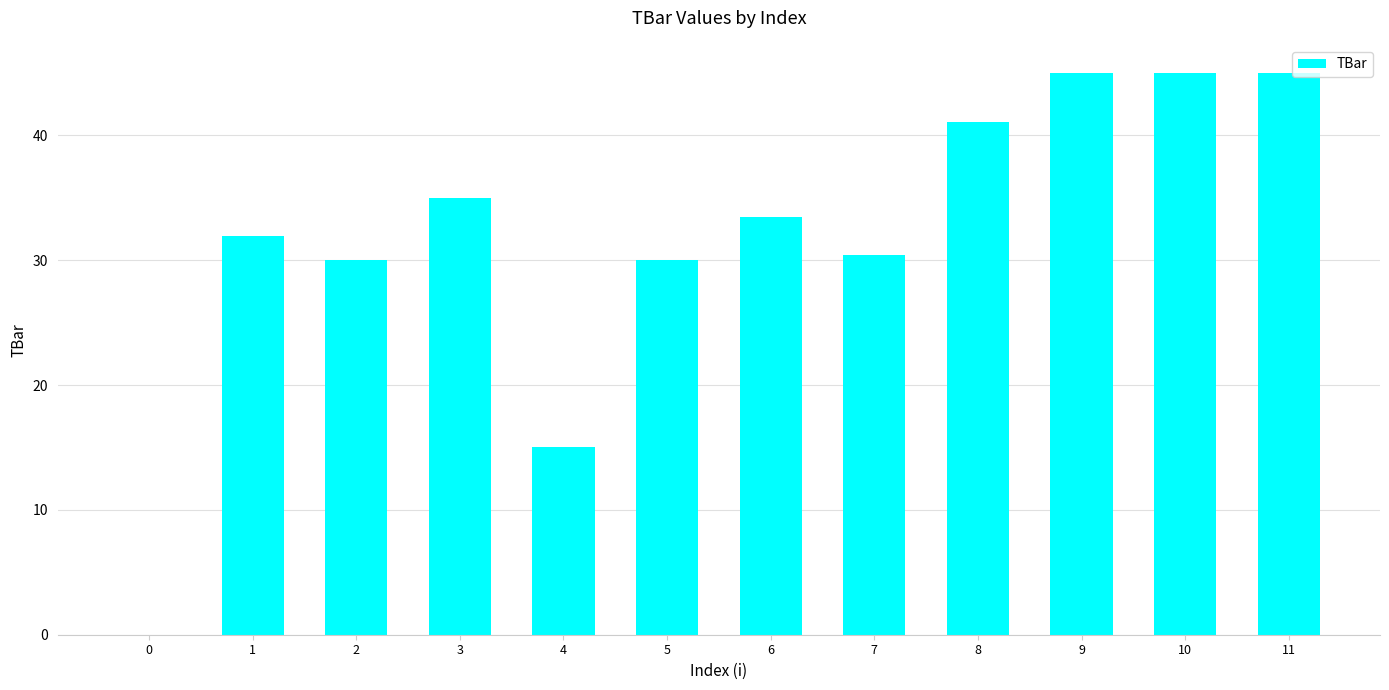

Where is the data nearest to the value 22?

4